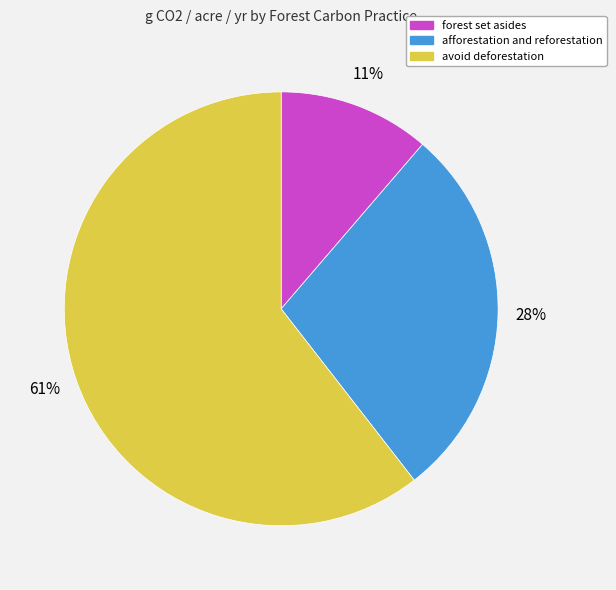

What percentage is the forest set asides slice, to the nearest percent?

11%